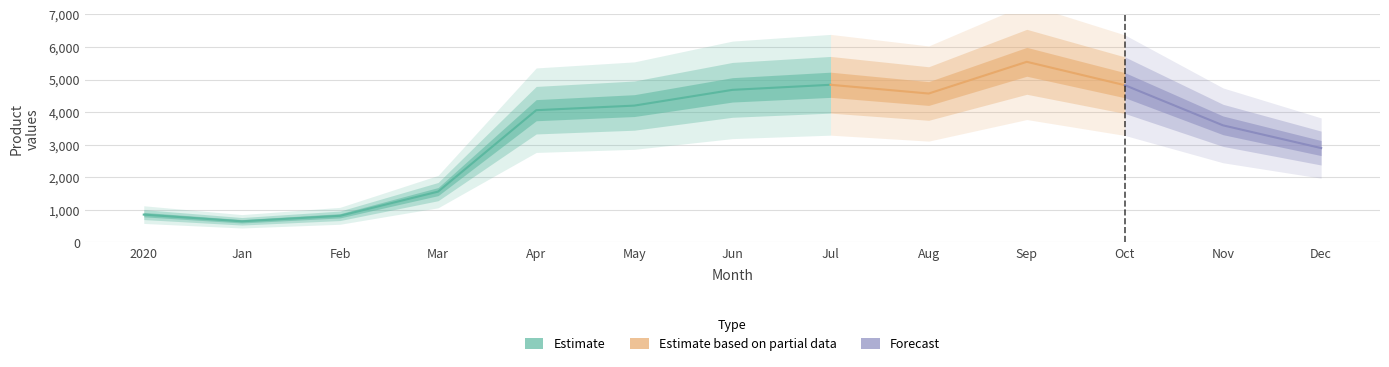

How many points are lower than both their immediate neighbors (excluding endpoints)?

2